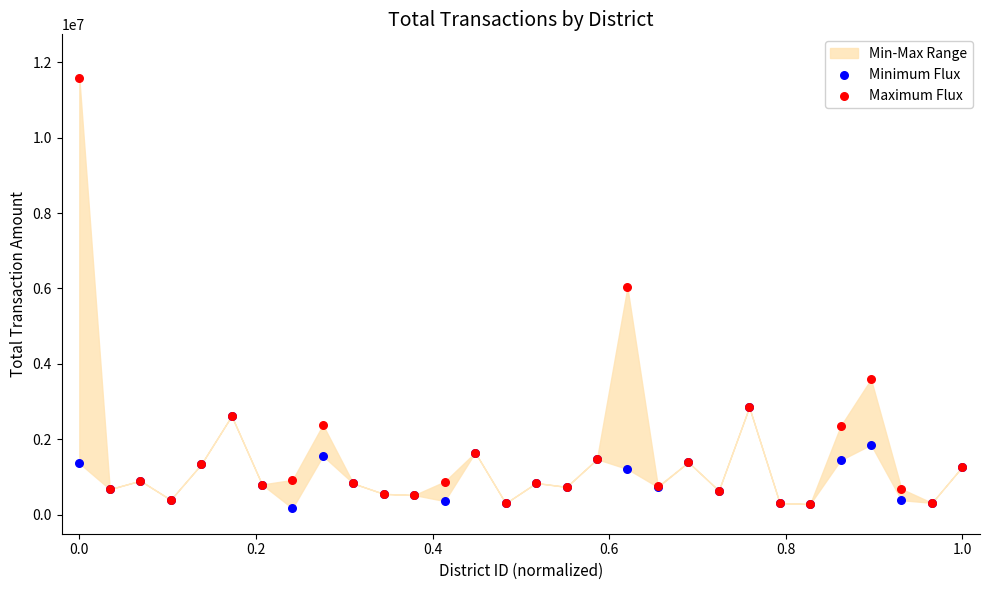

Across all series, what Y value is closest to 5876378?

6029138